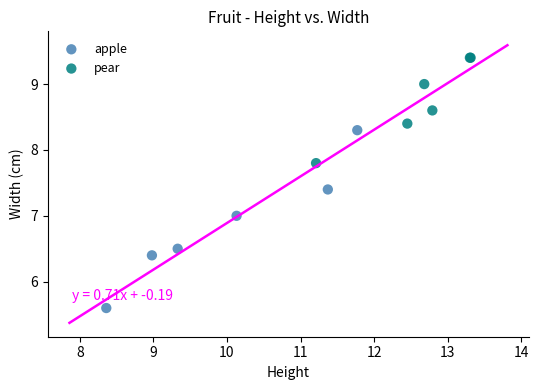

Which series has the largest Y range (max minus min)?

apple